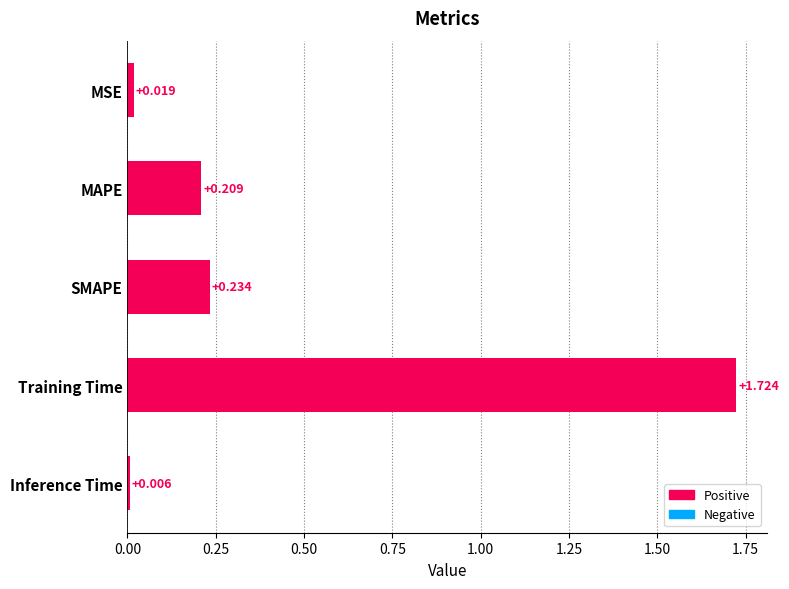

What is the label of the 1st bar from the top?

MSE